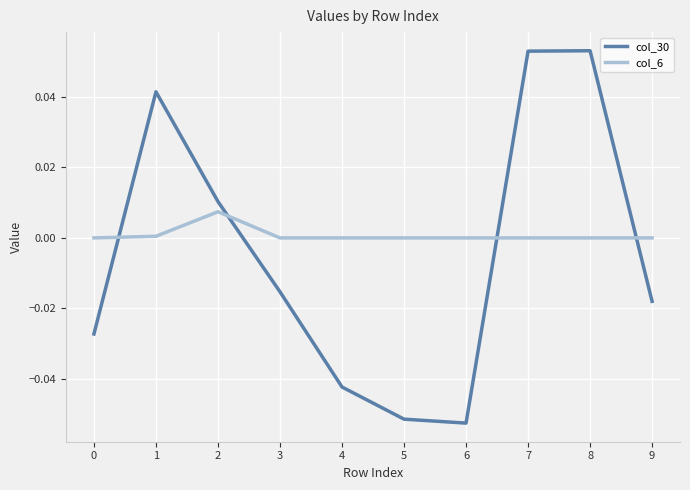

How many lines are shown in the chart?

2